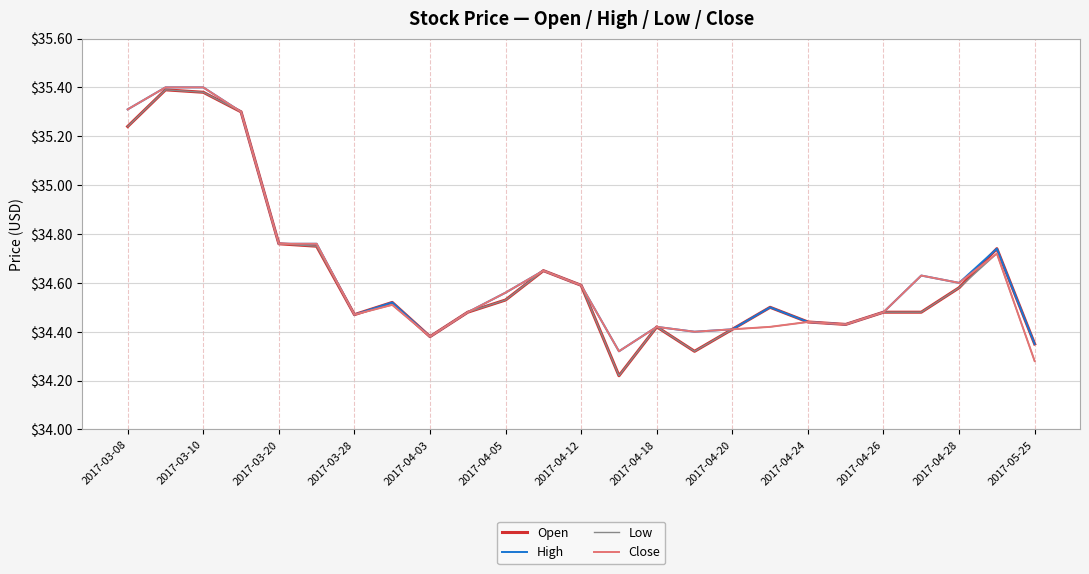

The value of Low at 2017-04-18 is 11.5. True or false?

False